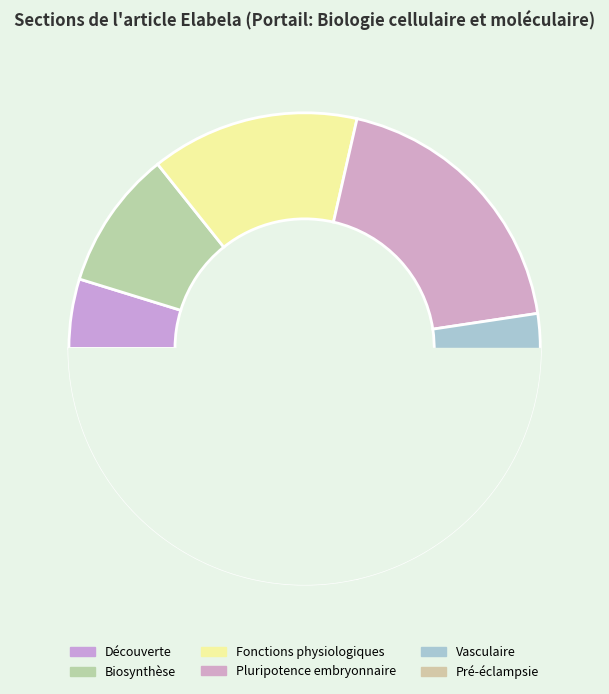

True or false: Vasculaire accounts for 35% of the total.

False